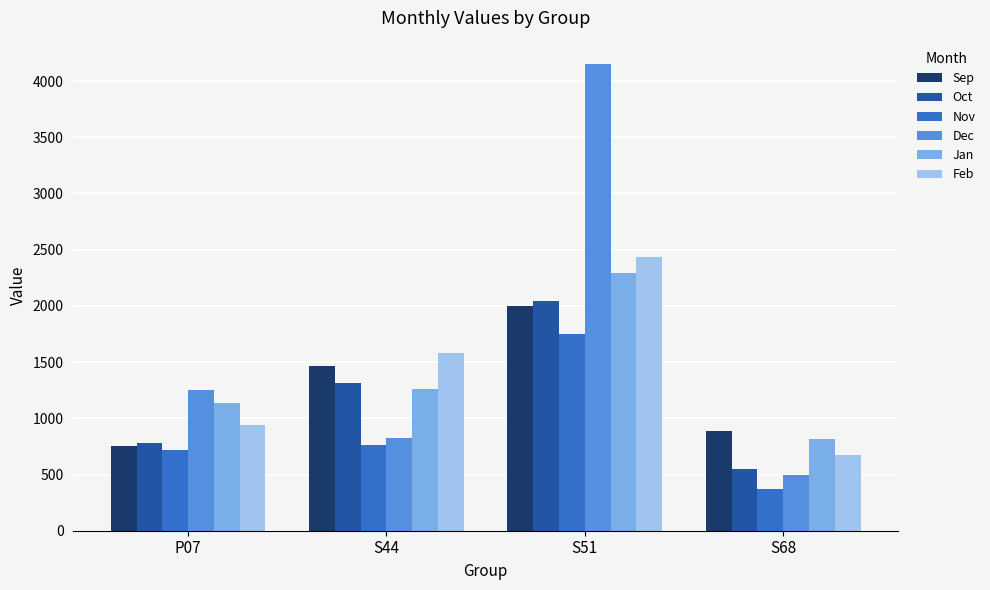

Where is Feb nearest to the value 1557?

S44